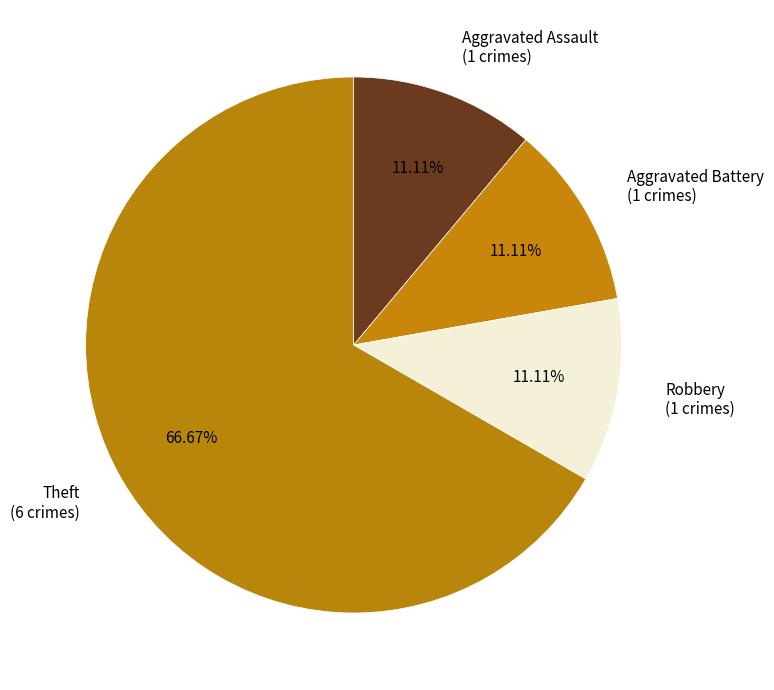

To the nearest percent, what percentage of the pie is Aggravated Assault?

11%